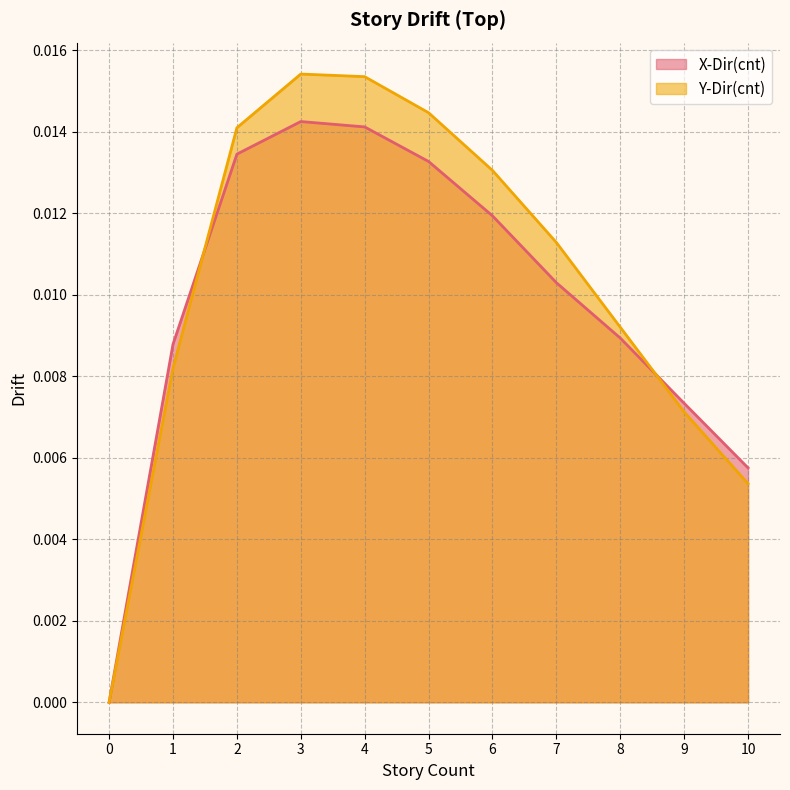

The value of X-Dir(cnt) at 0 is -0.0. True or false?

False